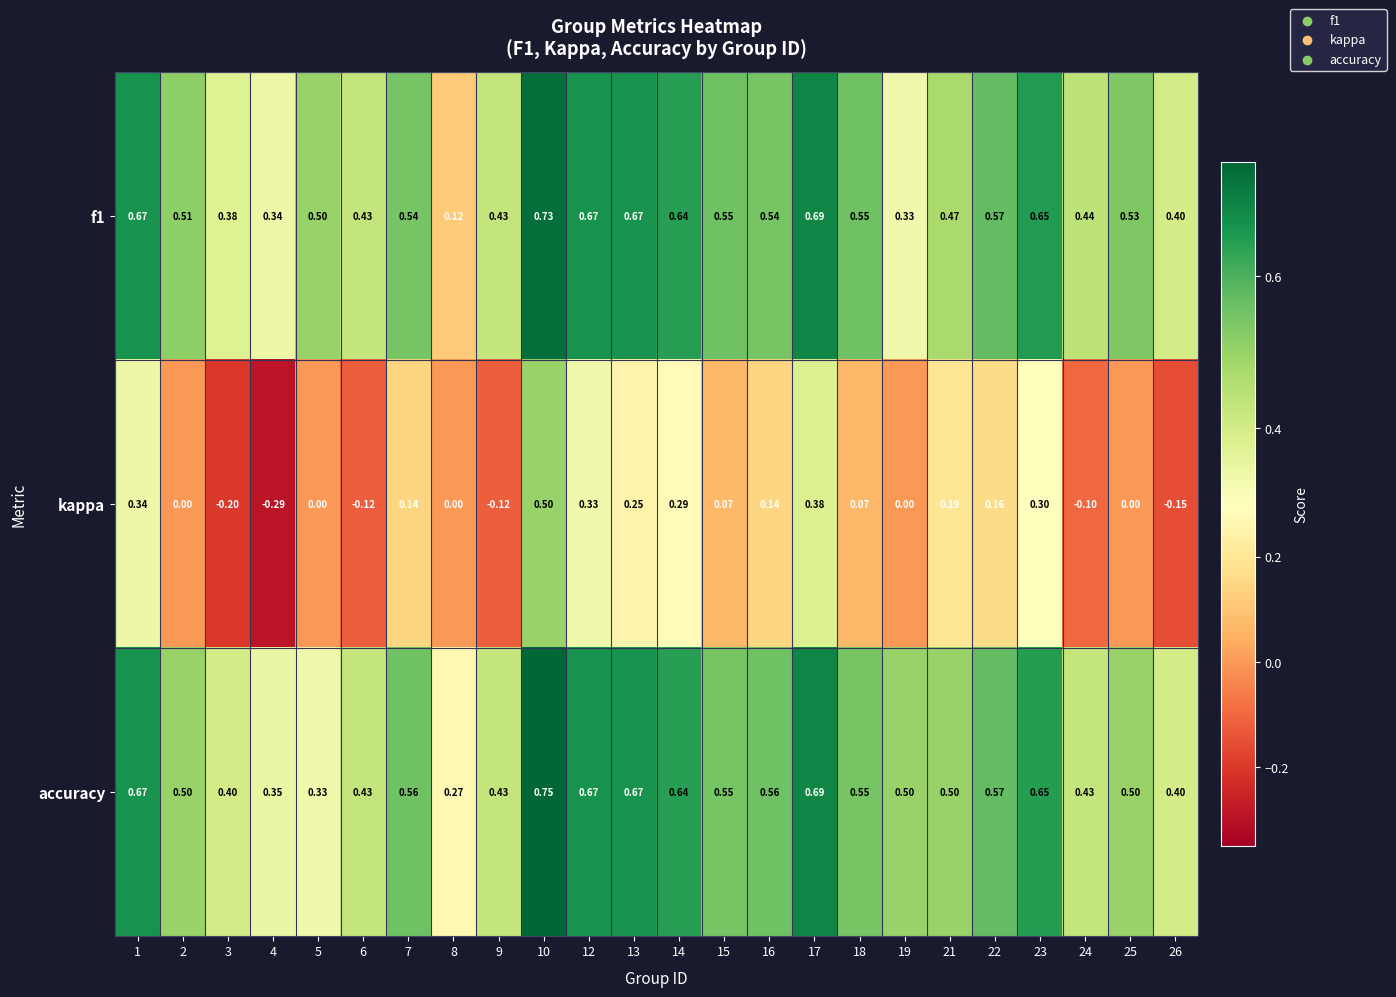

Which series has the widest spread of values?

kappa